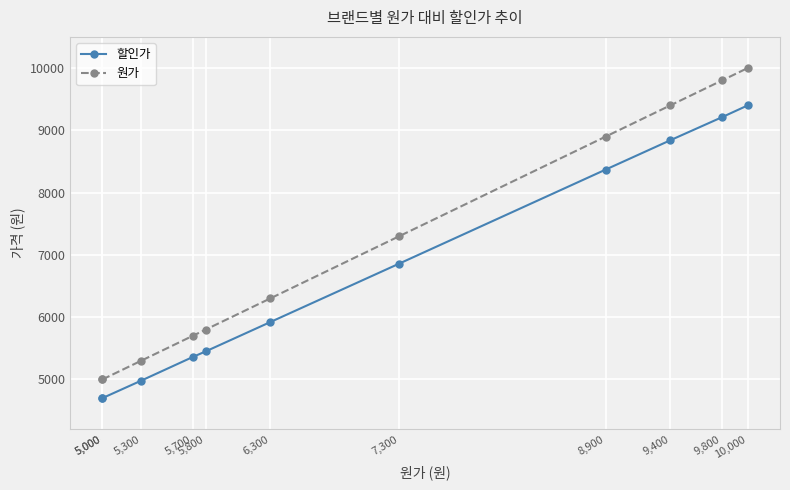

At which category is the sum across all series the highest?

10,000